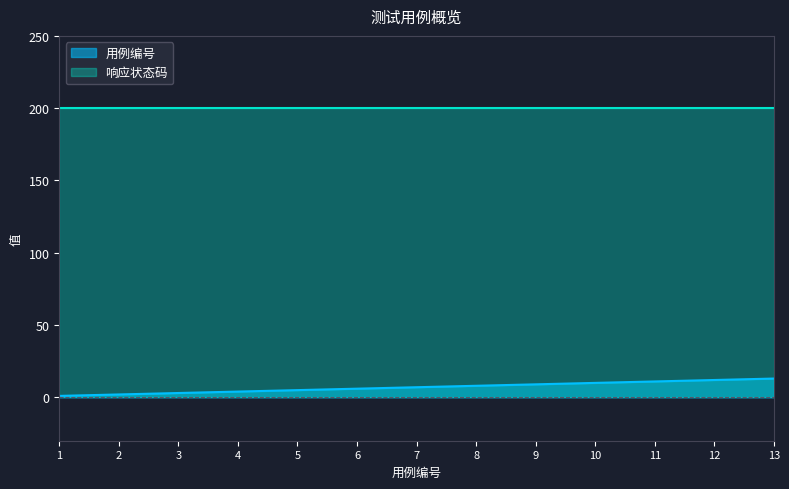

What is the maximum value shown in the chart?

200